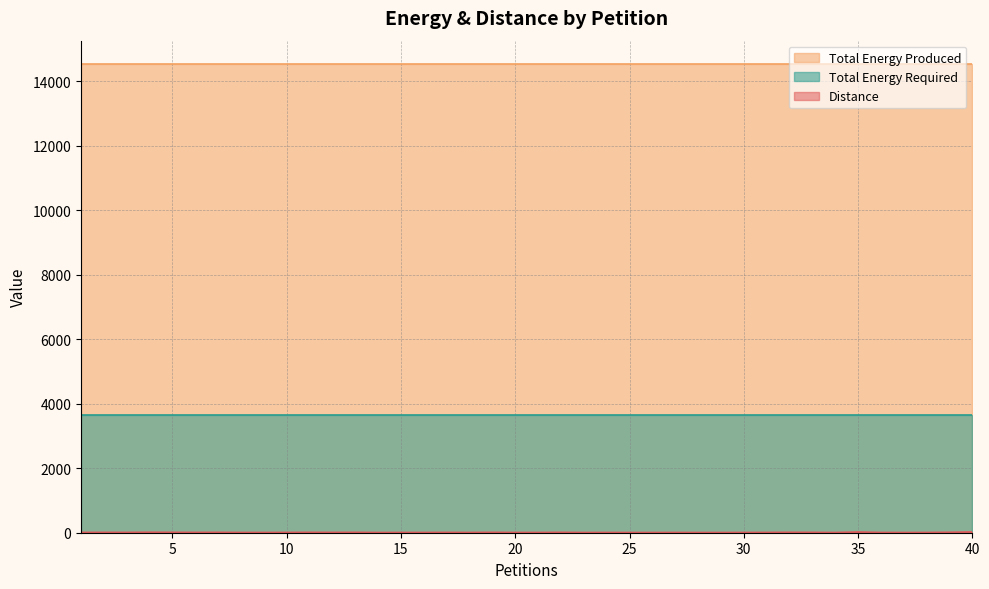

What is the highest value of the Total Energy Required series?

3635